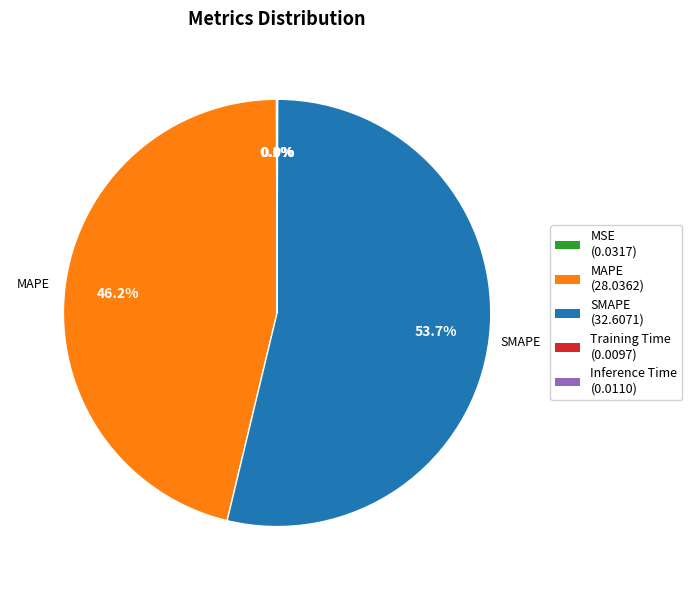

Which slice is the largest?

SMAPE